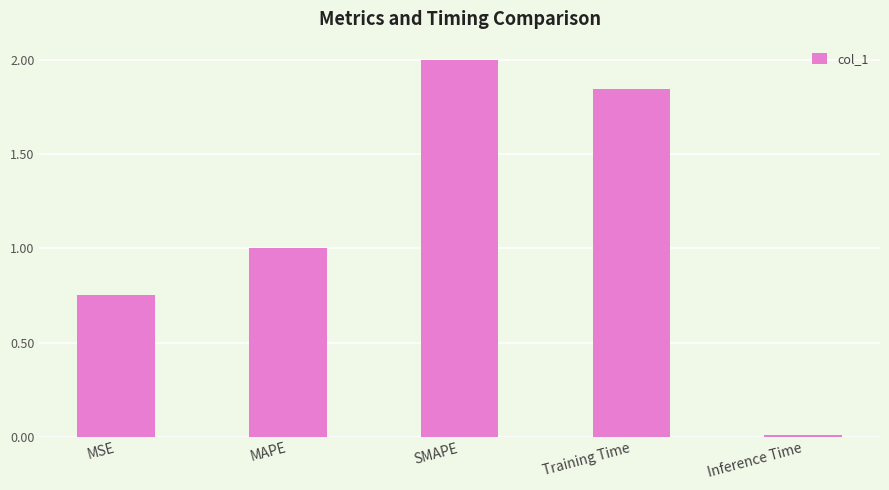

True or false: the data shows 2.9 at Training Time.

False